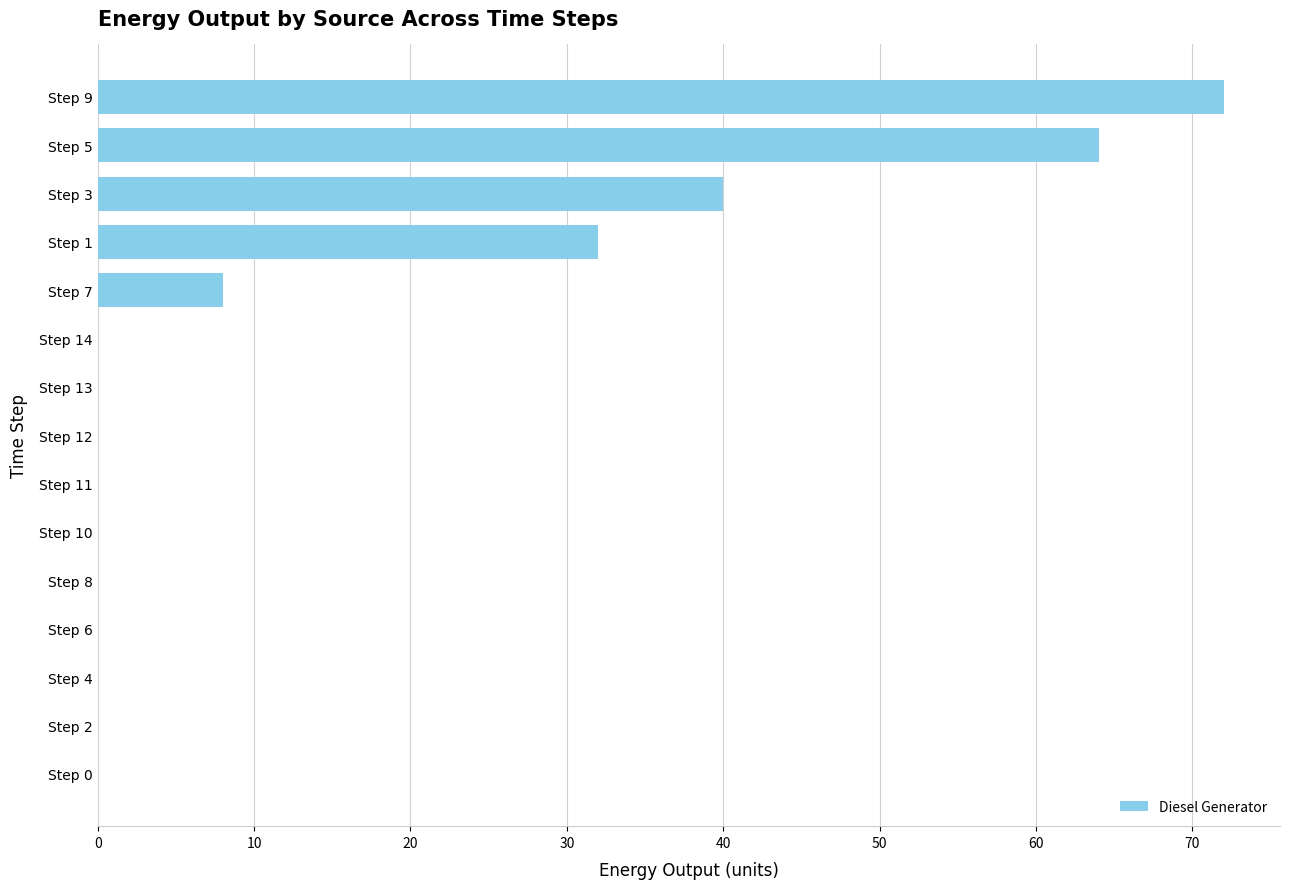

The chart shows a value of 37.7 at Step 11. True or false?

False